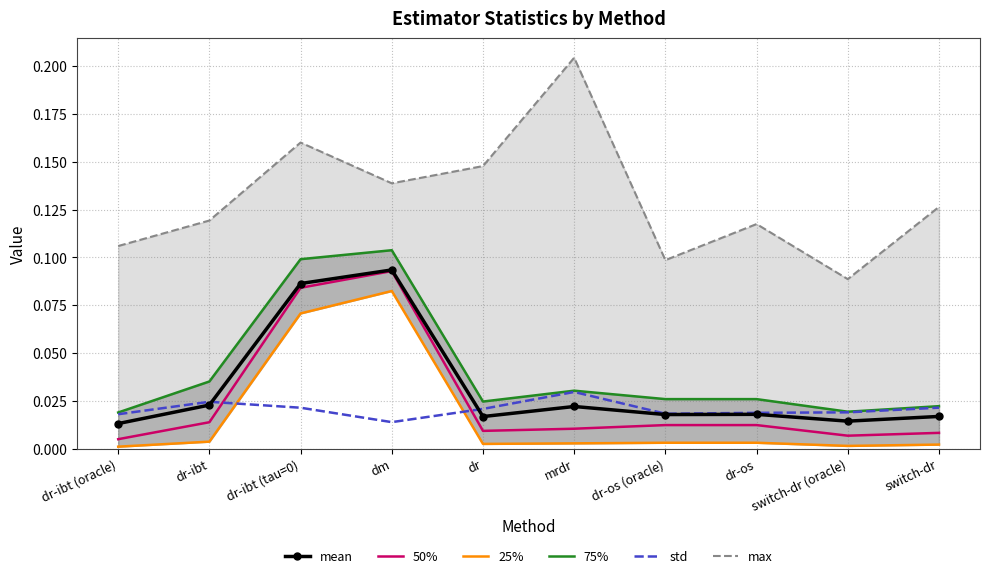

Count the number of categories in the chart.

10